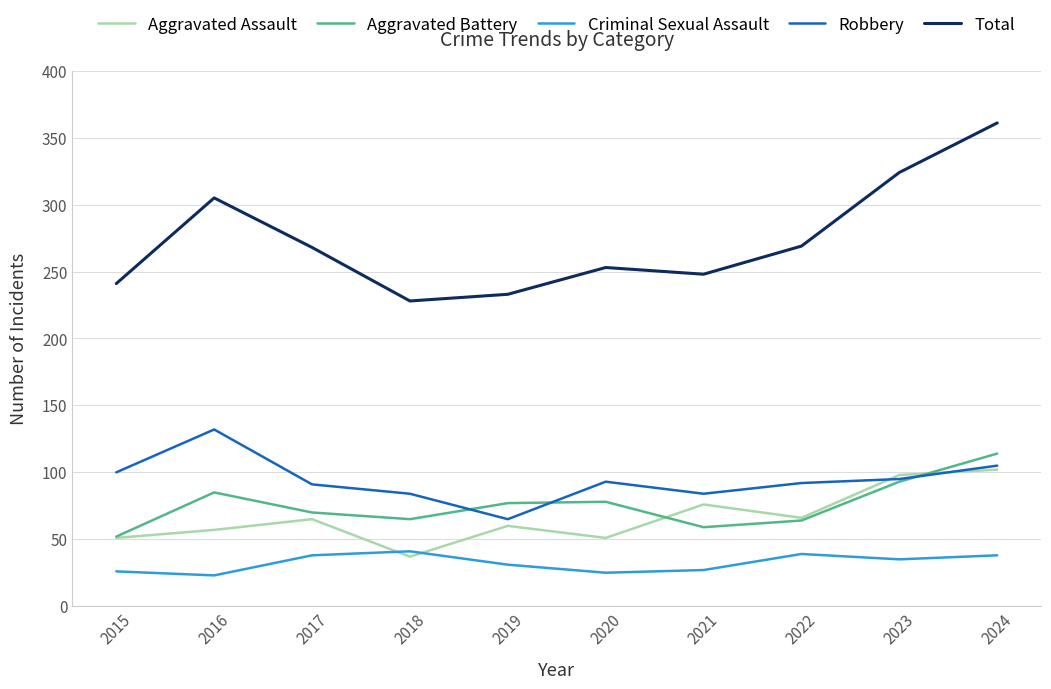

What is the average value of the Aggravated Assault series?

66